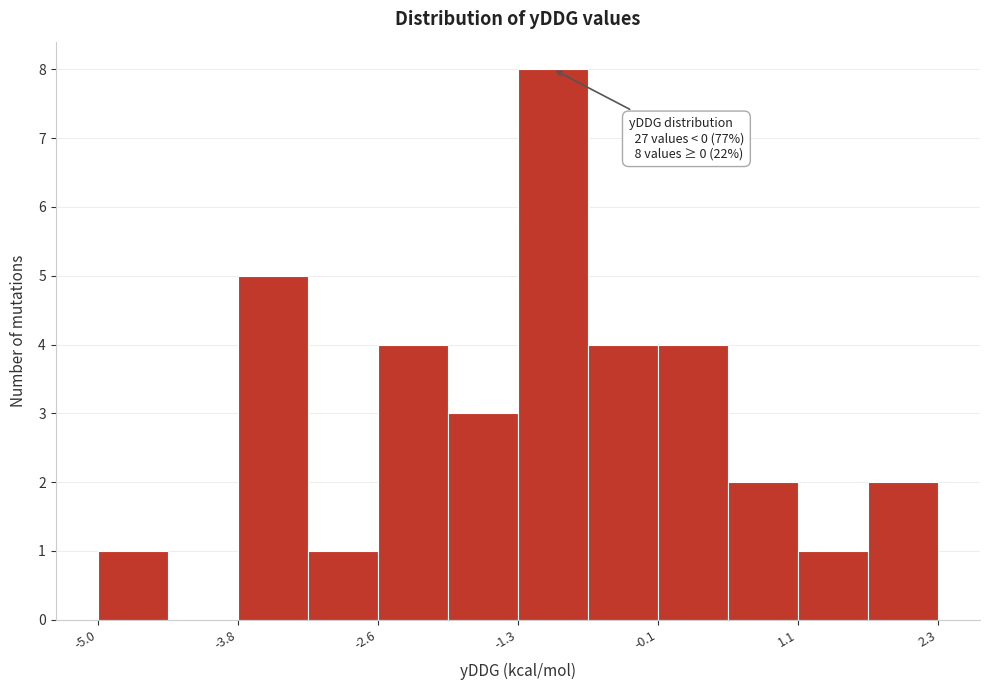

Around what value on the x-axis is the tallest bar? Give the approximate position of its centre, as read against the axis.

-1.0